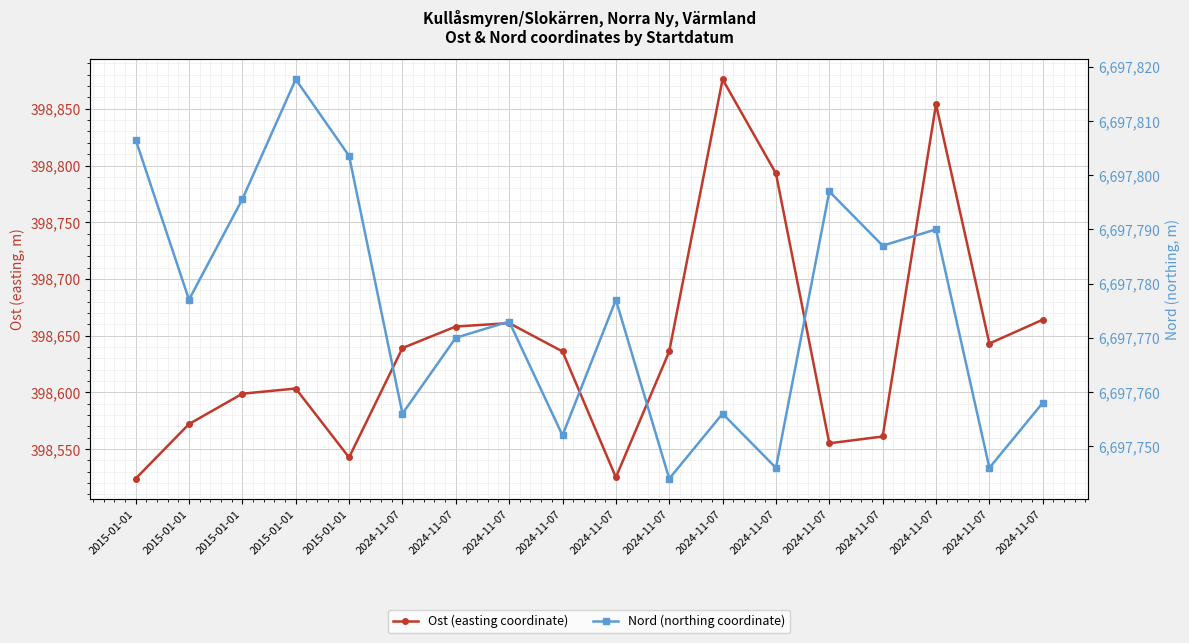

Where is Nord (northing coordinate) nearest to the value 6697780?

2015-01-01